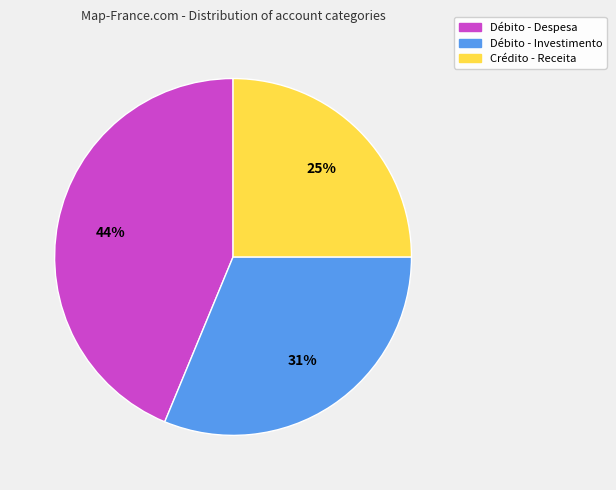

Is there any slice that represents more than half of the pie?

No